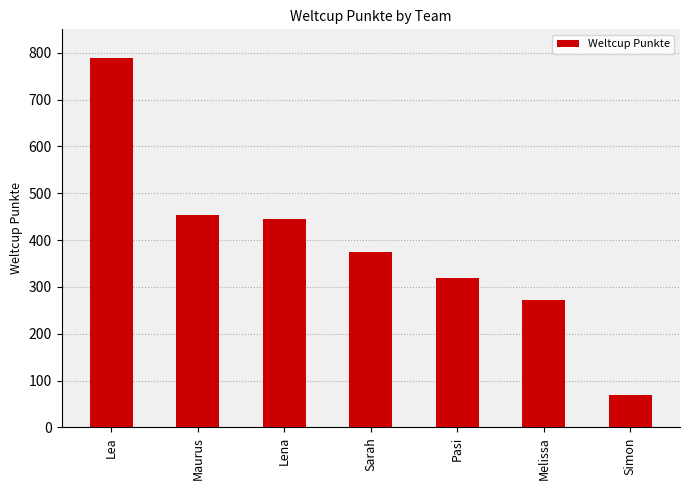

What is the minimum value shown in the chart?

70